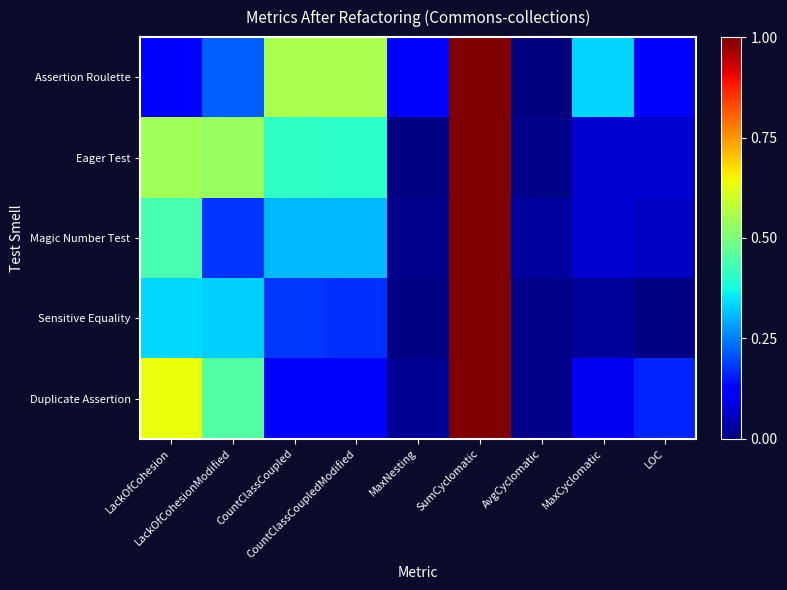

What is the total value across all series at LackOfCohesionModified?

1.7